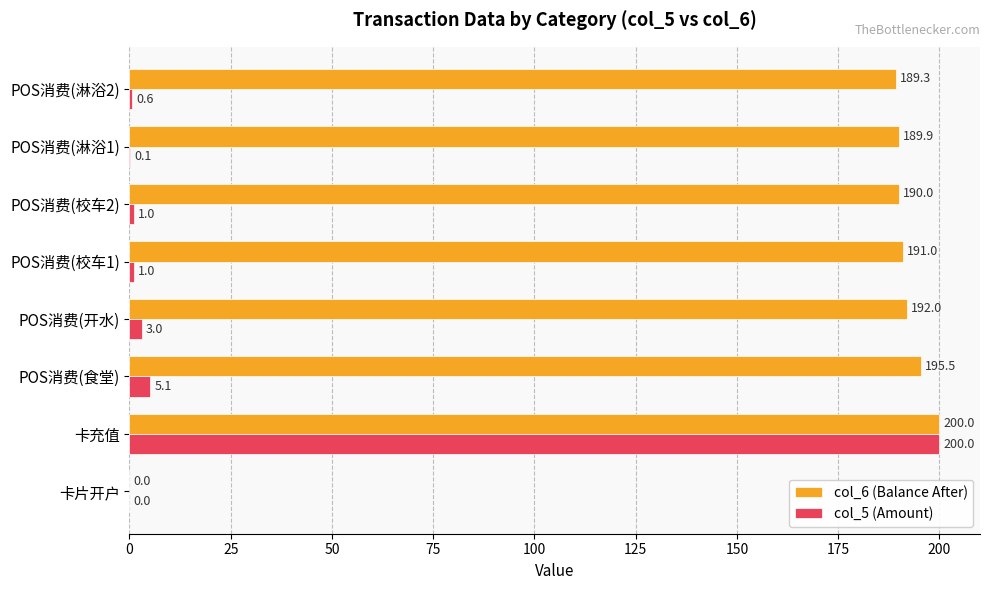

What is the sum of all col_6 (Balance After) values?

1347.7